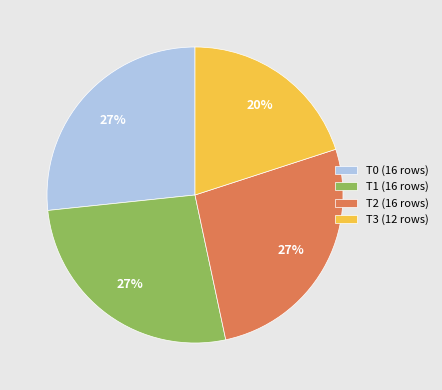

How many slices are in this pie chart?

4